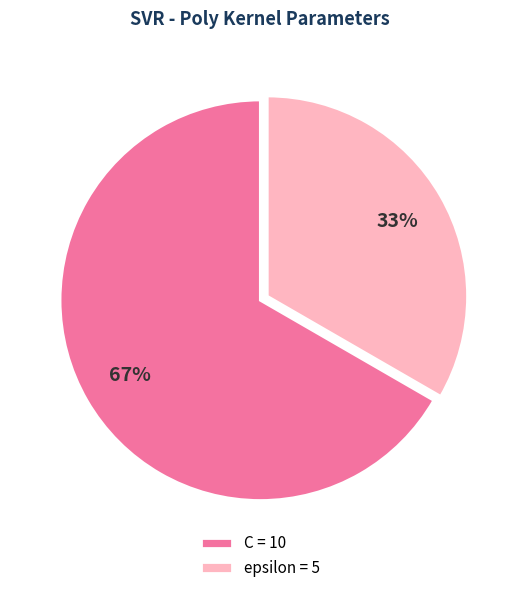

To the nearest percent, what is the combined percentage of epsilon and C?

100%